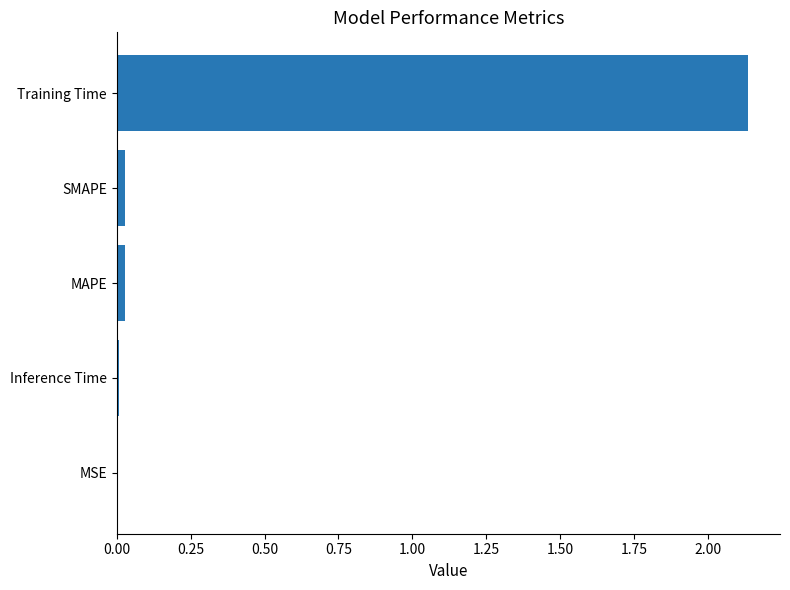

Is it true that the value at MSE is 0.0?

True